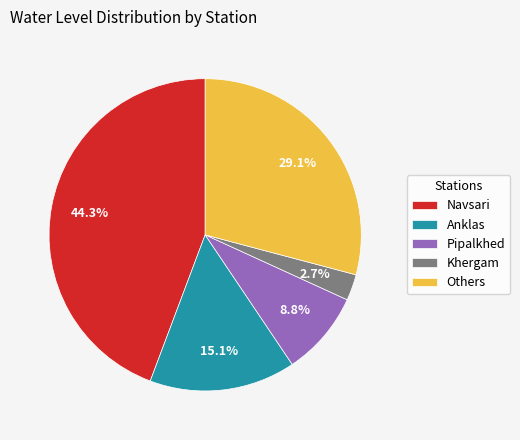

Is the sum of Anklas and Pipalkhed greater than half?

No